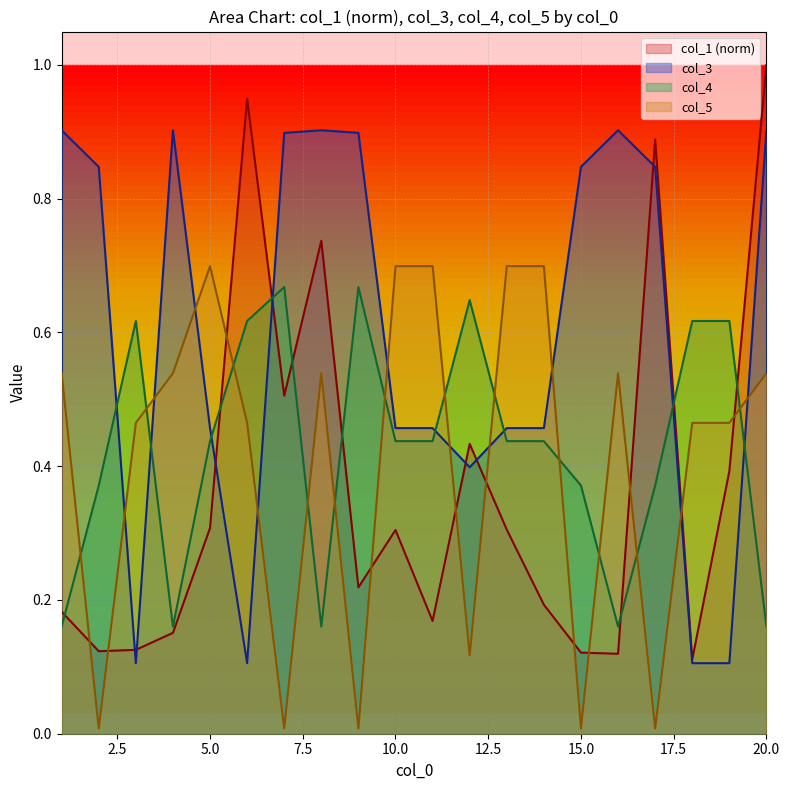

What is the sum of all col_5 values?

8.2